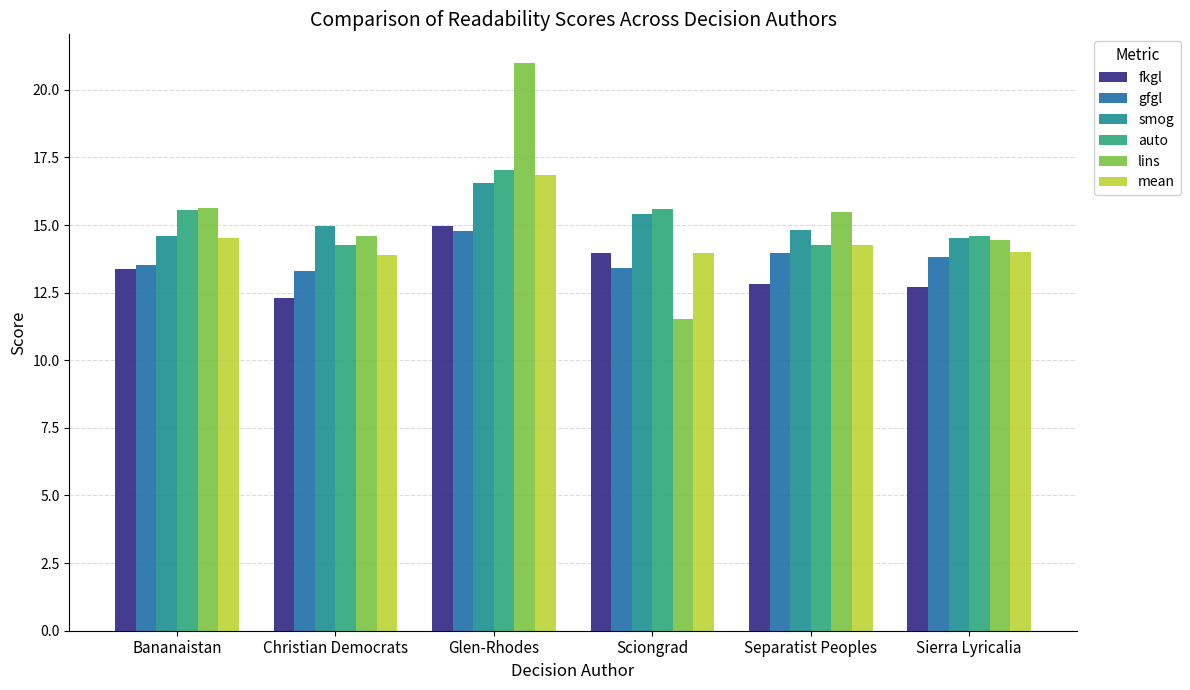

Rank the series by their maximum value, from highest to lowest.

lins, auto, mean, smog, fkgl, gfgl